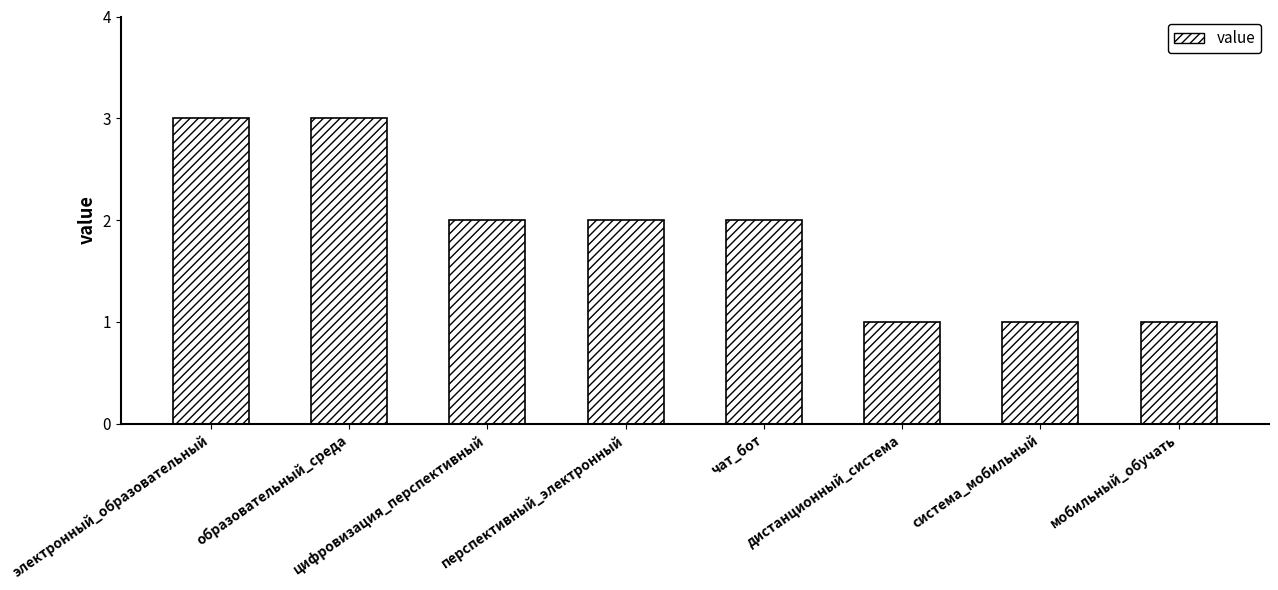

What is the label of the 1st bar from the right?

мобильный_обучать